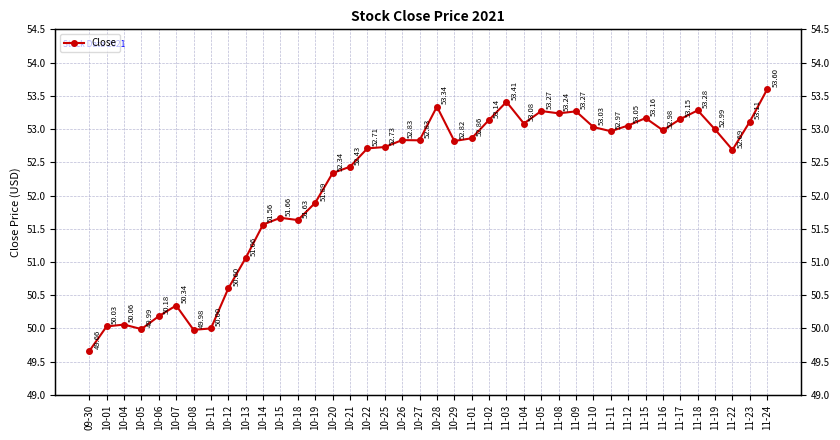

Rank the categories by value from highest to lowest.

11-24, 11-03, 10-28, 11-18, 11-05, 11-09, 11-08, 11-15, 11-17, 11-02, 11-23, 11-04, 11-12, 11-10, 11-19, 11-16, 11-11, 11-01, 10-26, 10-27, 10-29, 10-25, 10-22, 11-22, 10-21, 10-20, 10-19, 10-15, 10-18, 10-14, 10-13, 10-12, 10-07, 10-06, 10-04, 10-01, 10-11, 10-05, 10-08, 09-30